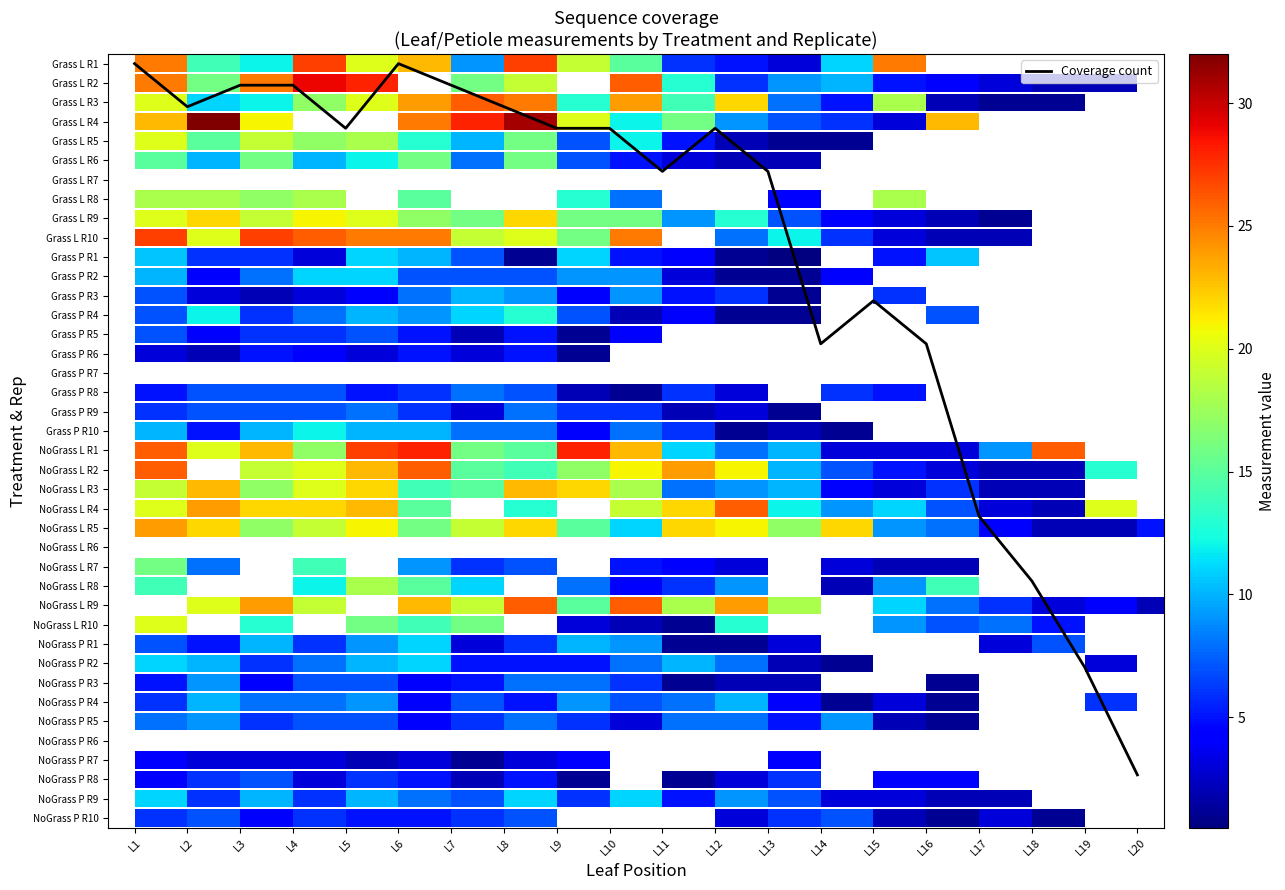

The chart shows a value of 5.0 at L9. True or false?

False